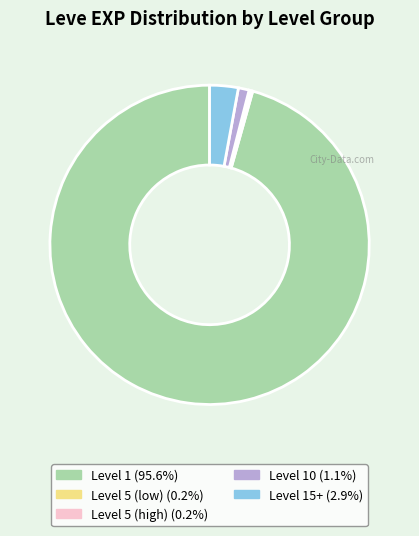

Is there a majority slice in this chart?

Yes